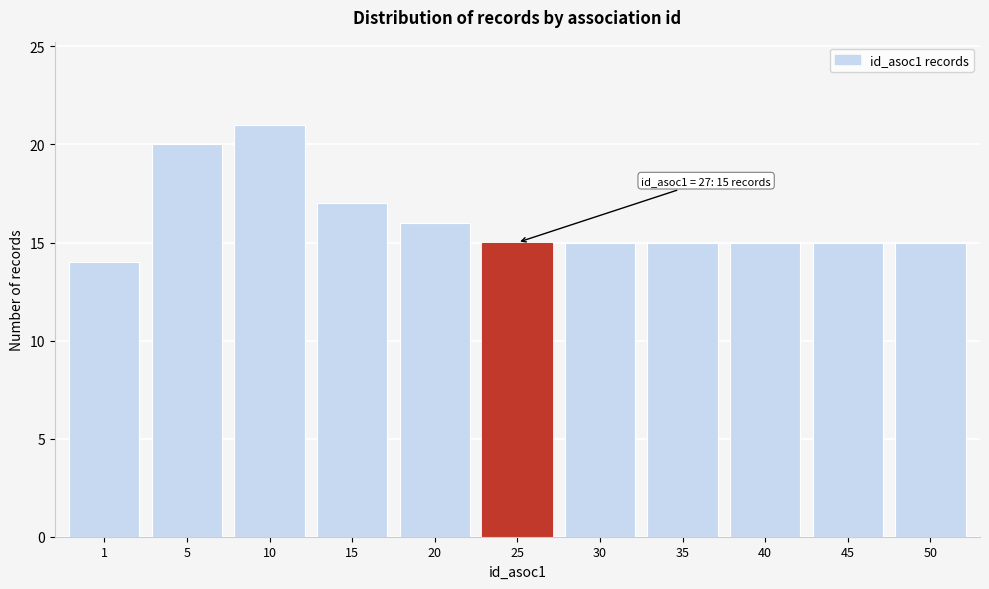

Reading left to right, what are all the values shown in this chart?

14	20	21	17	16	15	15	15	15	15	15